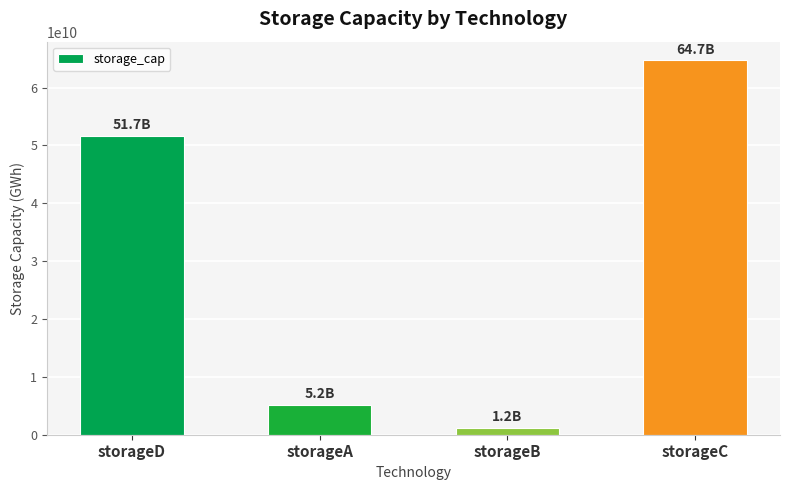

Which label corresponds to the smallest value in the chart?

storageB